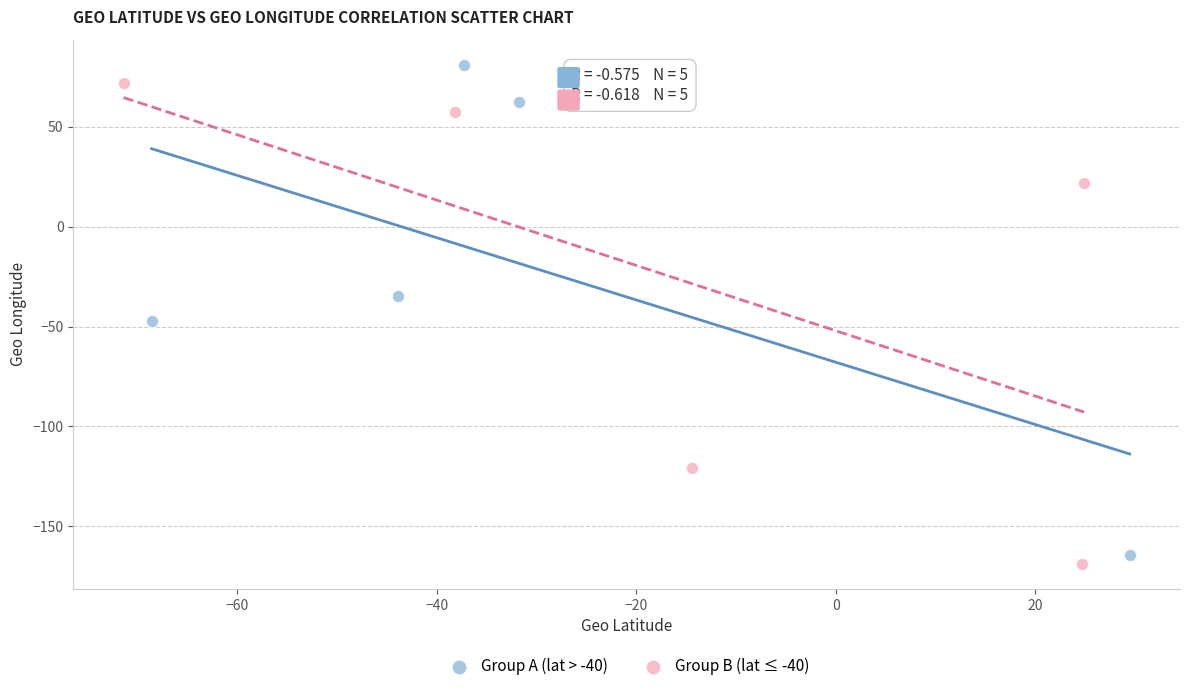

Which series contains the lowest Y value?

Group B (lat ≤ -40)